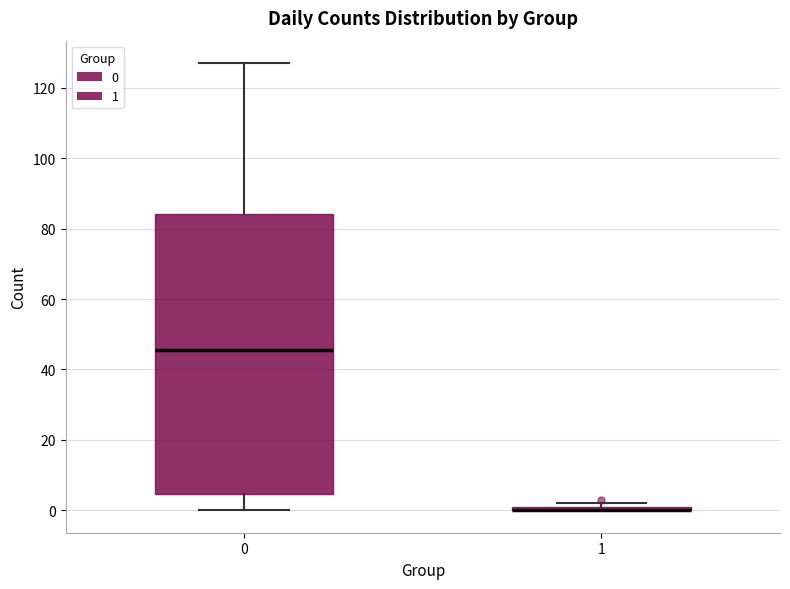

Which box is the tallest, from its lower edge to its upper edge?

0